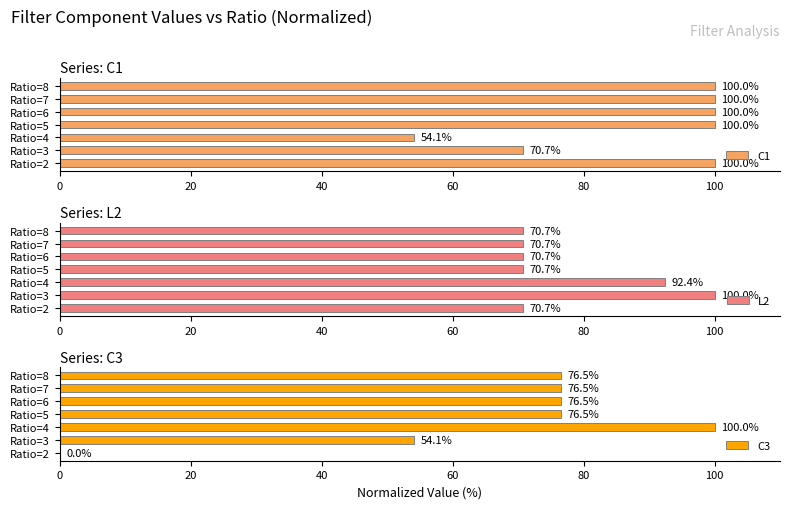

The C3 series shows 76.5 at Ratio=8. True or false?

True